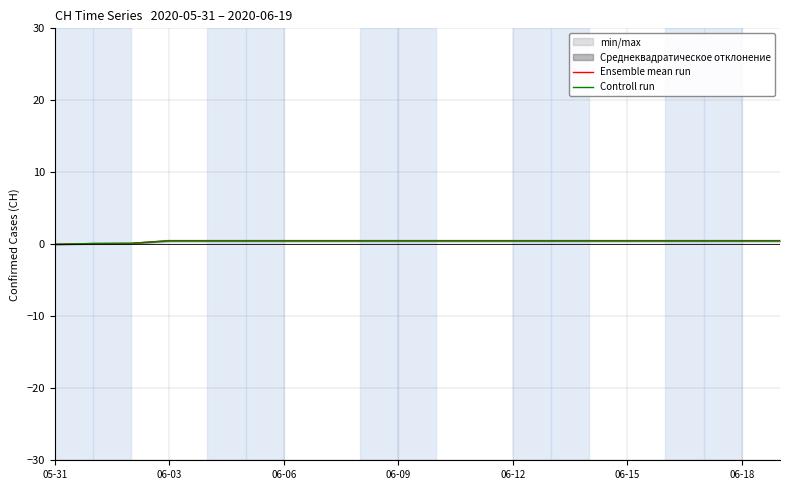

Does the chart display data point markers on the line(s)?

No